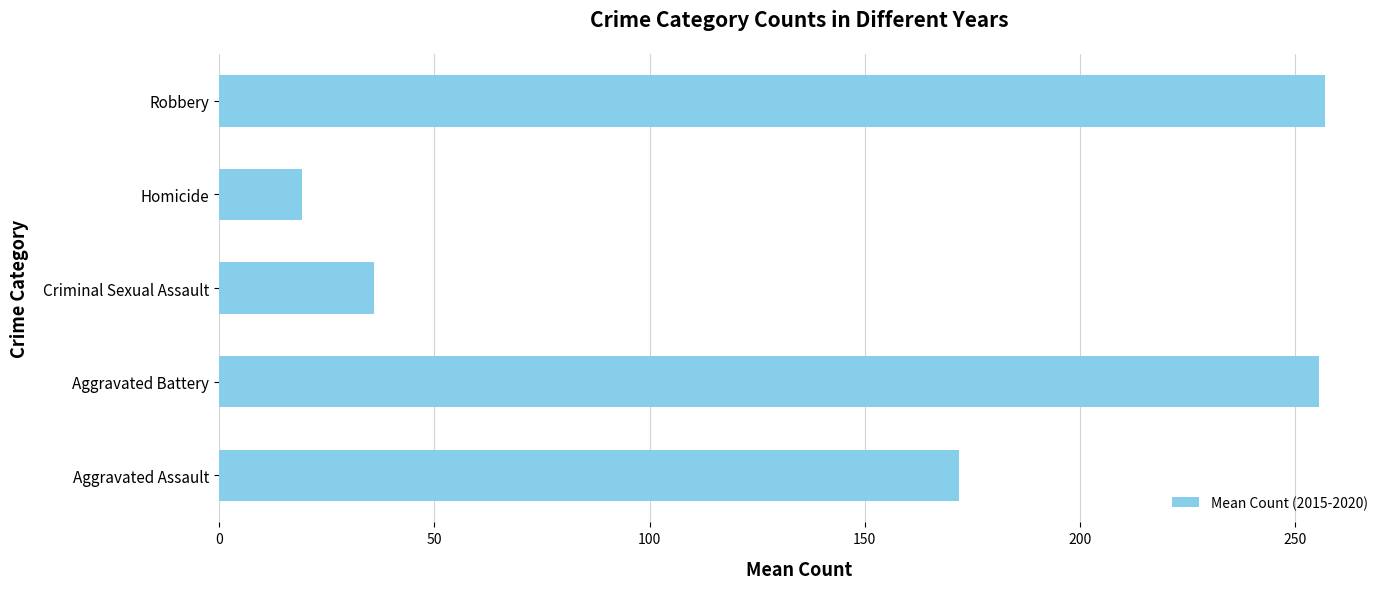

At which label is the value closest to 138?

Aggravated Assault